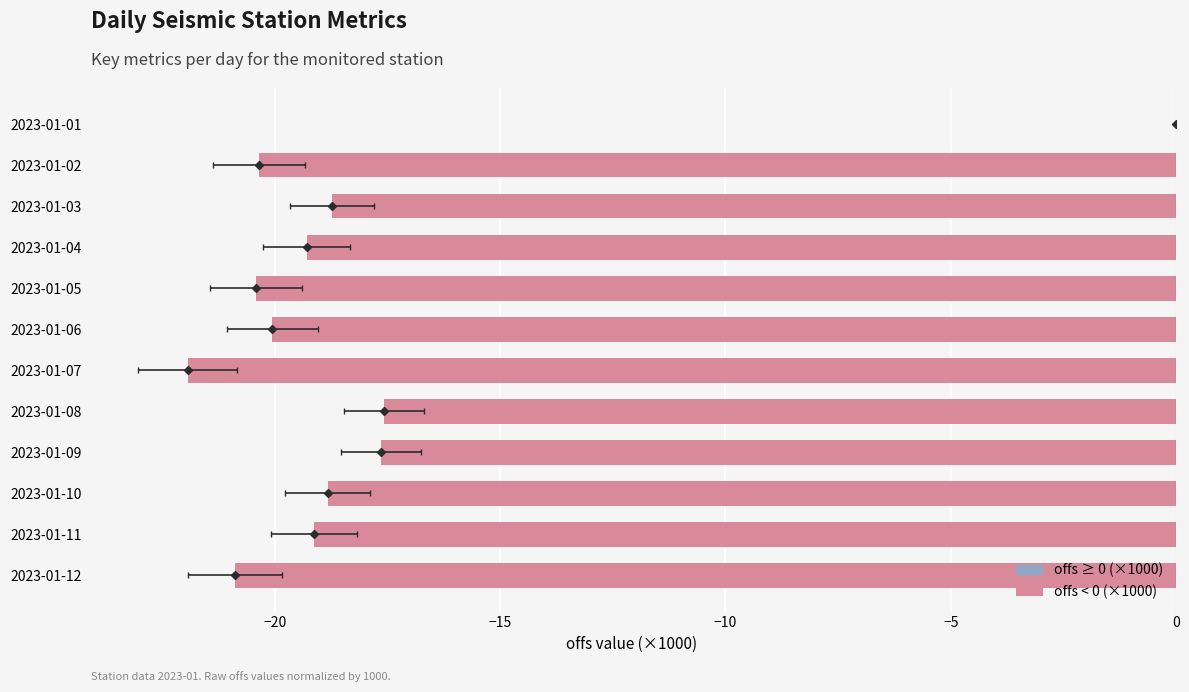

Between 2023-01-10 and 2023-01-06, which is larger?

2023-01-10